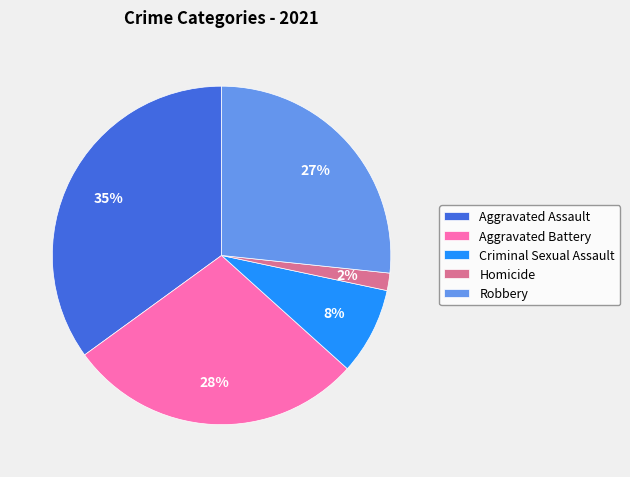

True or false: Aggravated Assault accounts for 22% of the total.

False